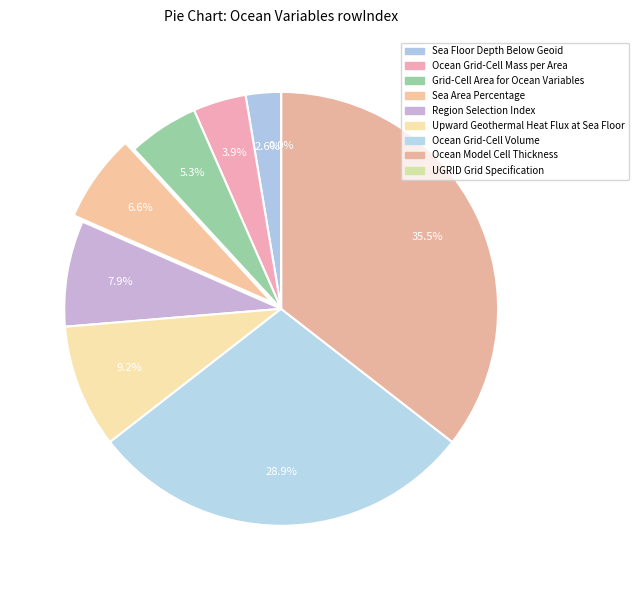

Does UGRID Grid Specification represent more than half of the total?

No